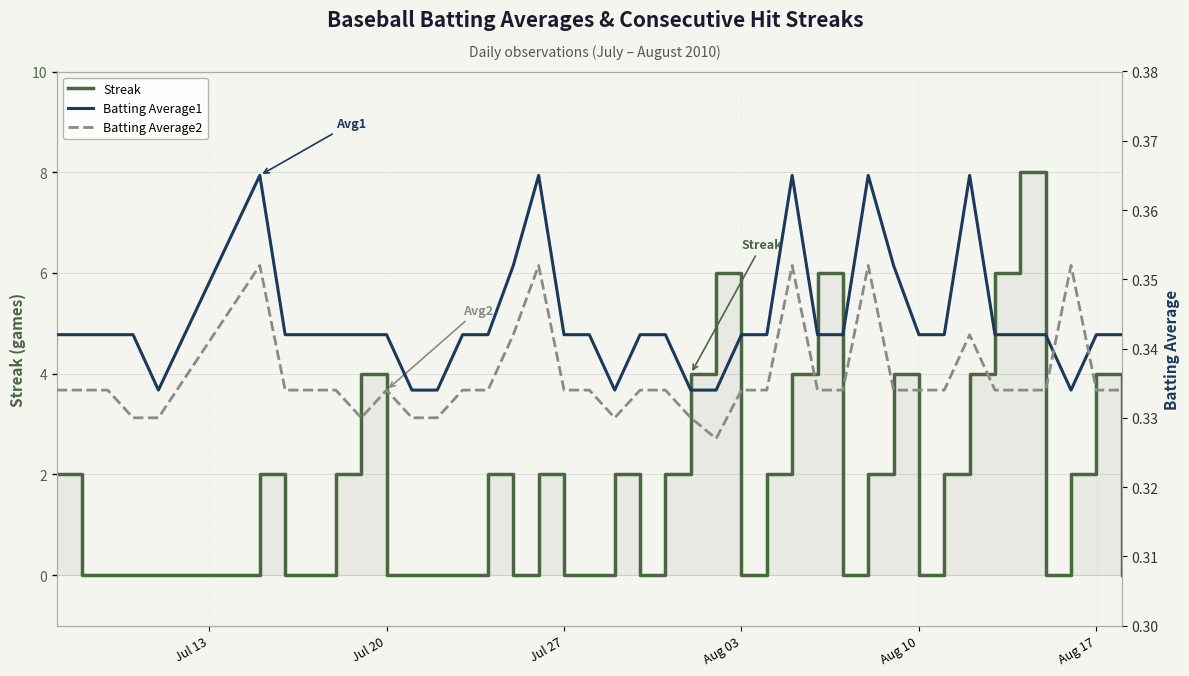

How many intersections are there between Batting Average2 and Streak?

21